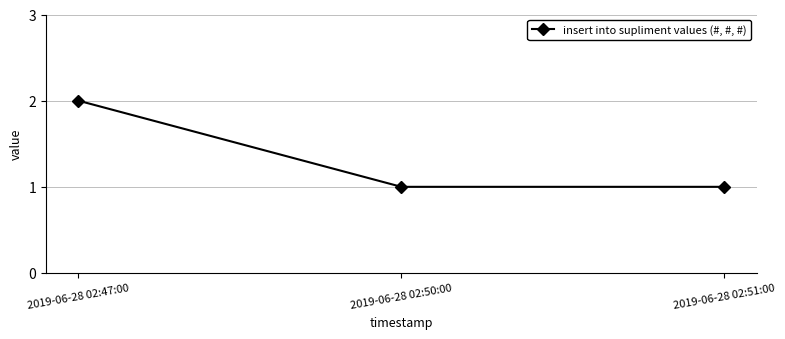

How many values are between 1 and 2?

3